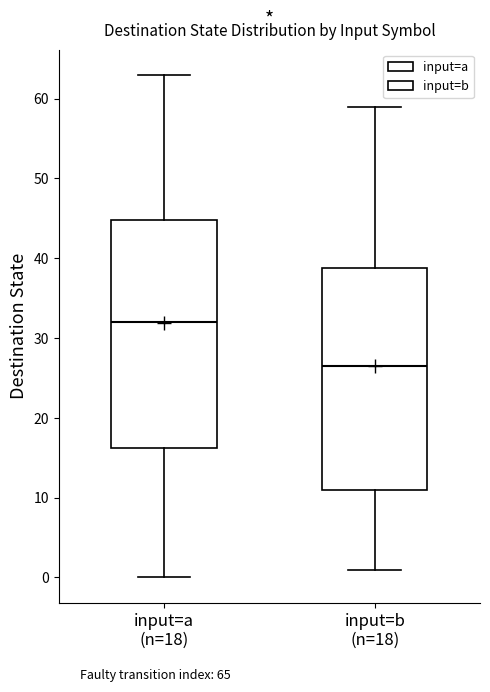

Which box's median line is the lowest?

input=b (n=18)